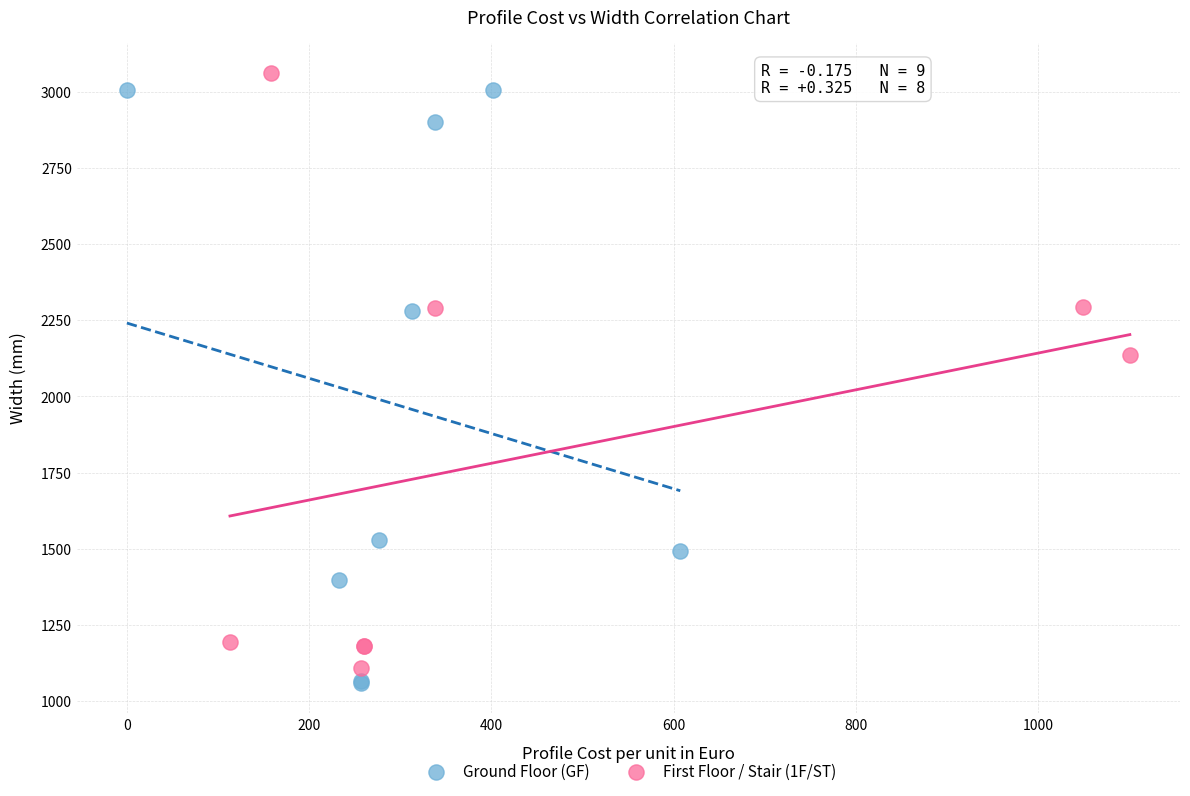

What are all the series names shown in the legend?

Ground Floor (GF), First Floor / Stair (1F/ST)